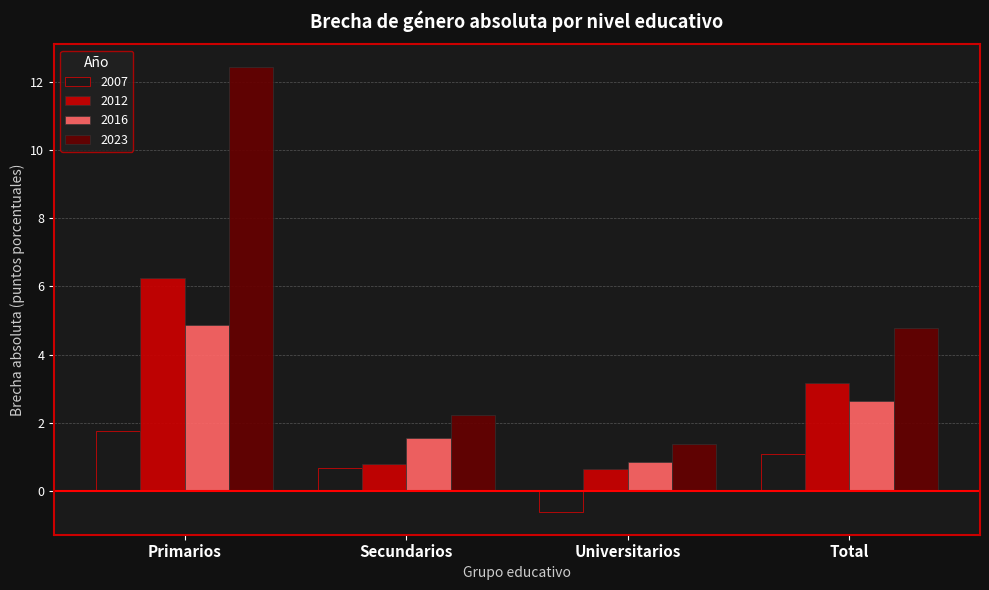

What is the value of the 2012 bar at the 1st from the left?

6.3